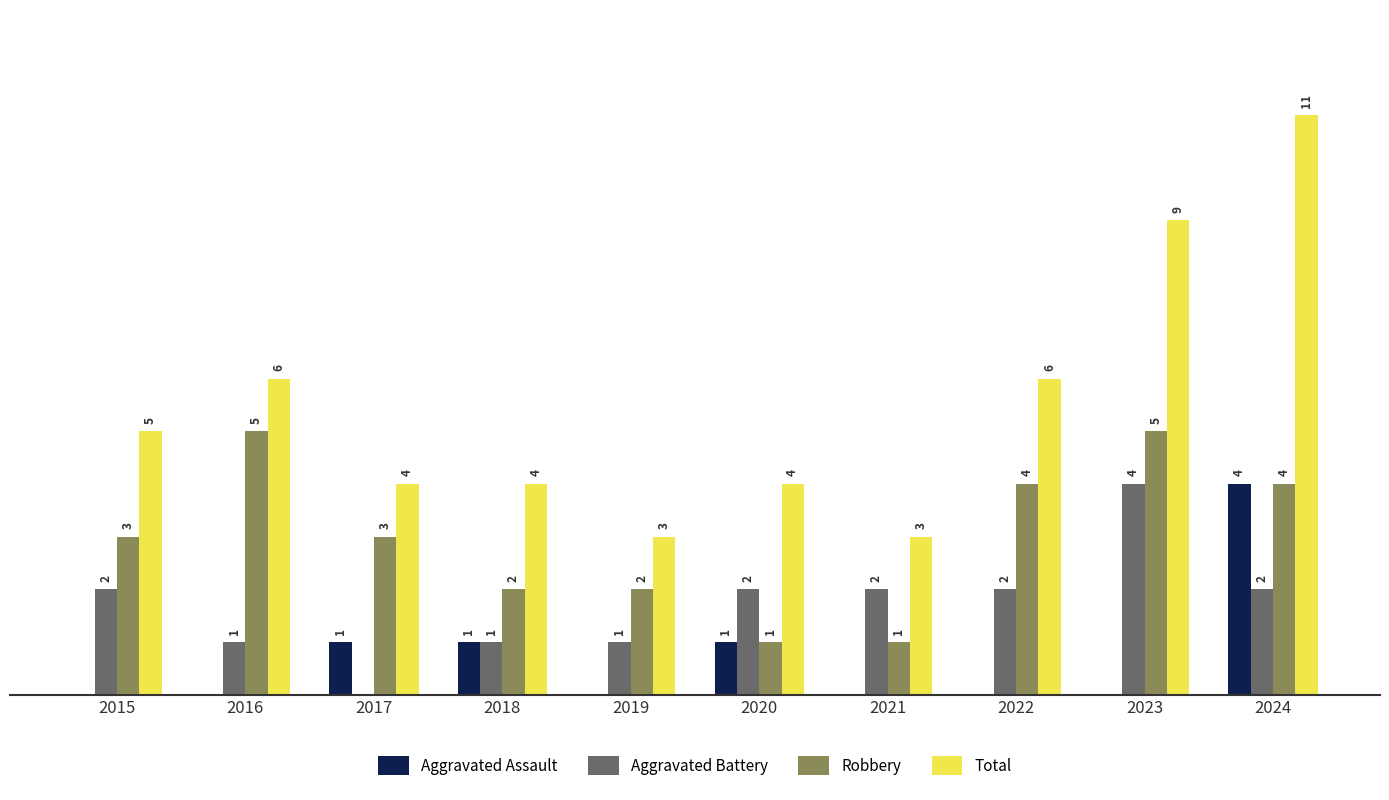

Which series has the largest total across all categories?

Total